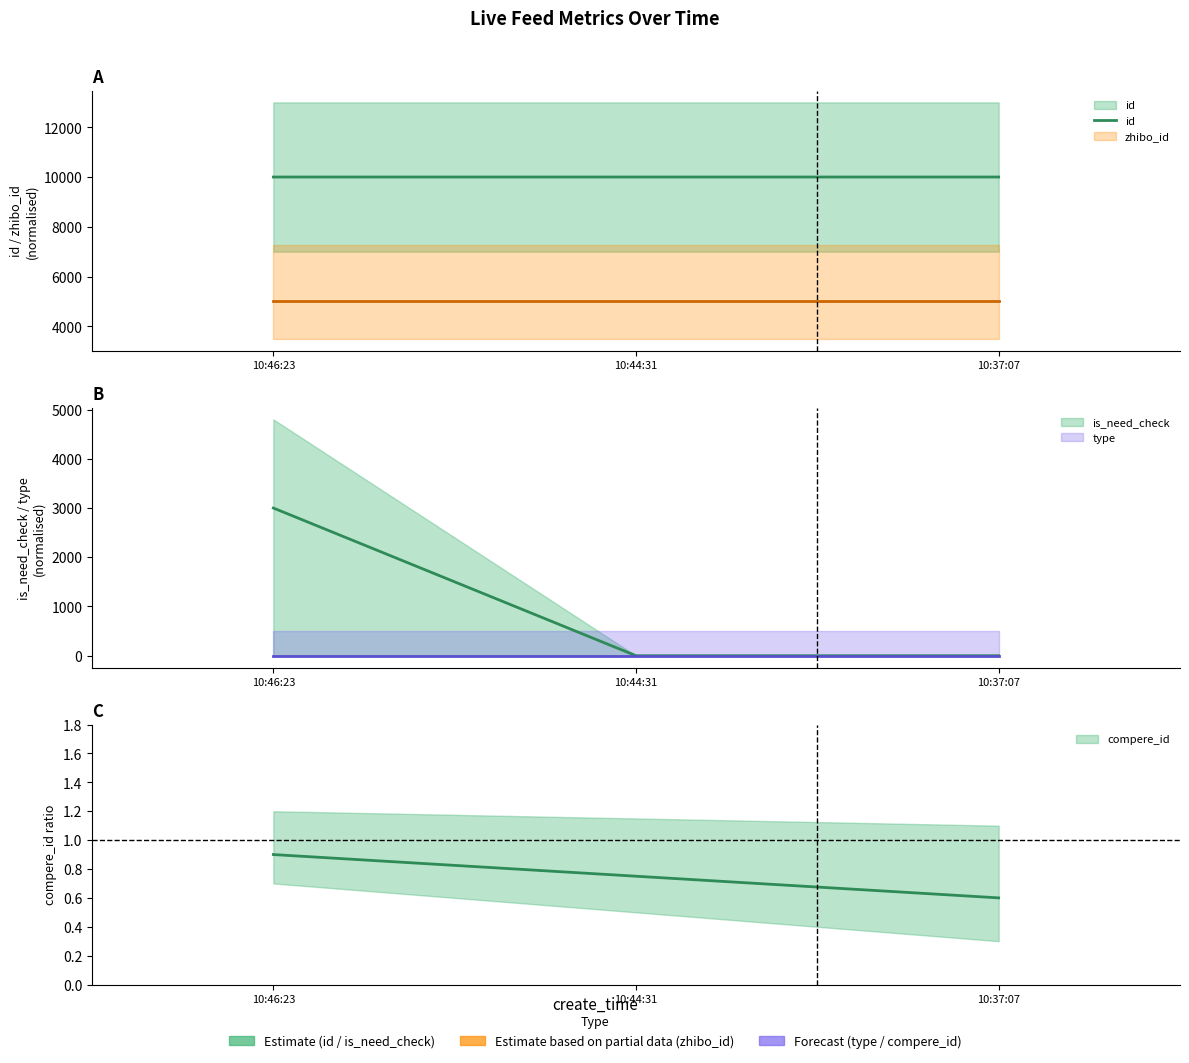

What position from the right is 10:44:31?

2